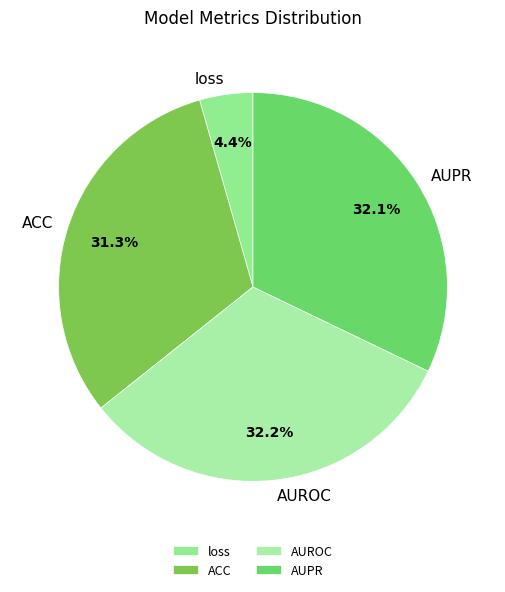

Does AUROC represent more than half of the total?

No